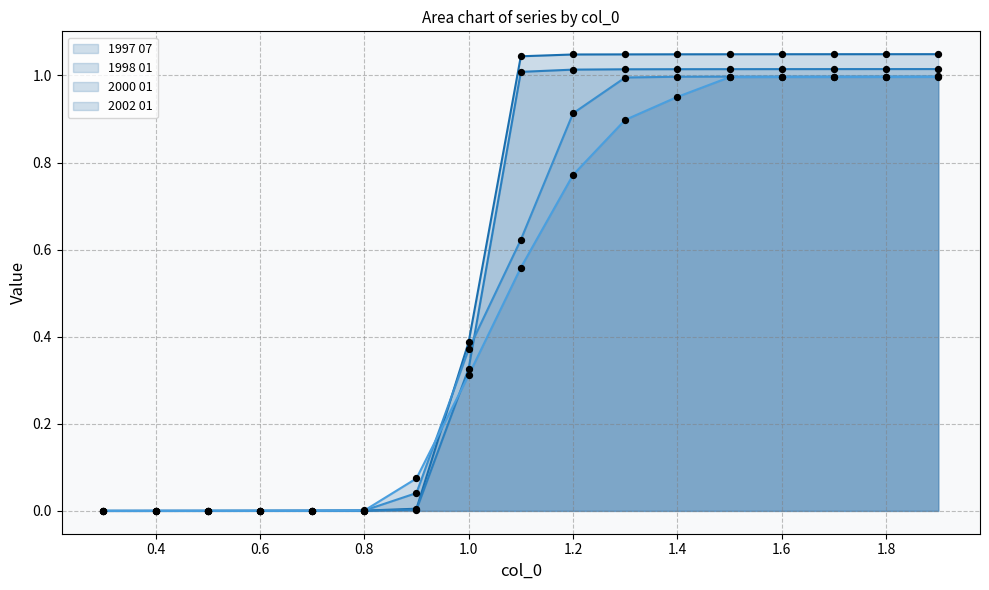

Which series reaches the maximum Y coordinate?

1997 07